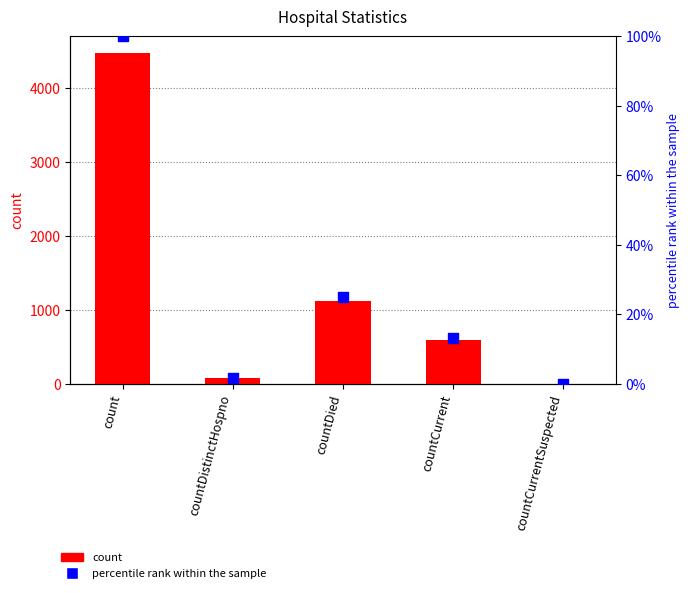

Is the value of count at count greater than the value of percentile rank within the sample at countDied?

Yes